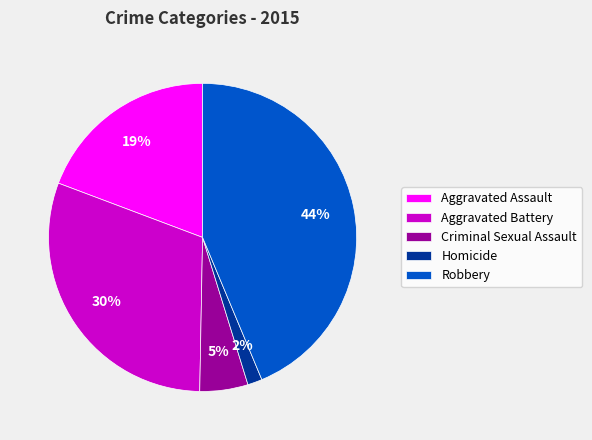

Count the number of slices in the pie.

5